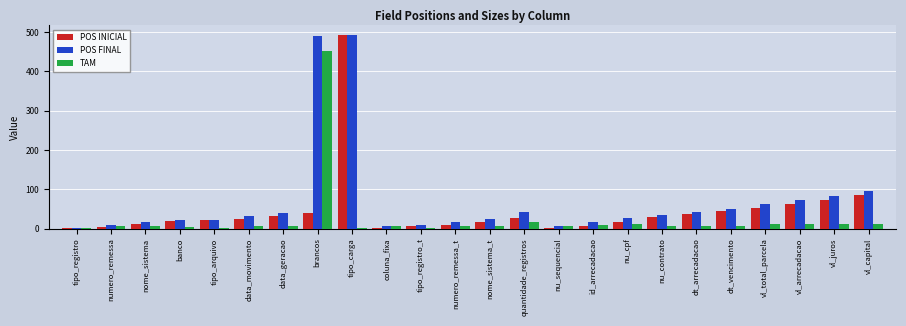

What is the difference between the TAM values at id_arrecadacao and vl_total_parcela?

1